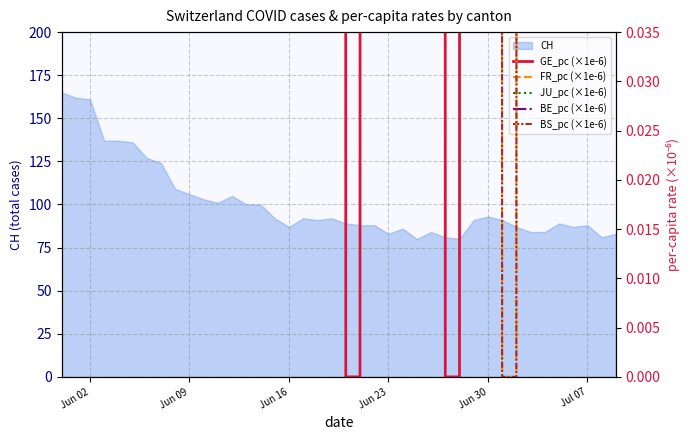

The value of CH at Jul 07 is 88. True or false?

True